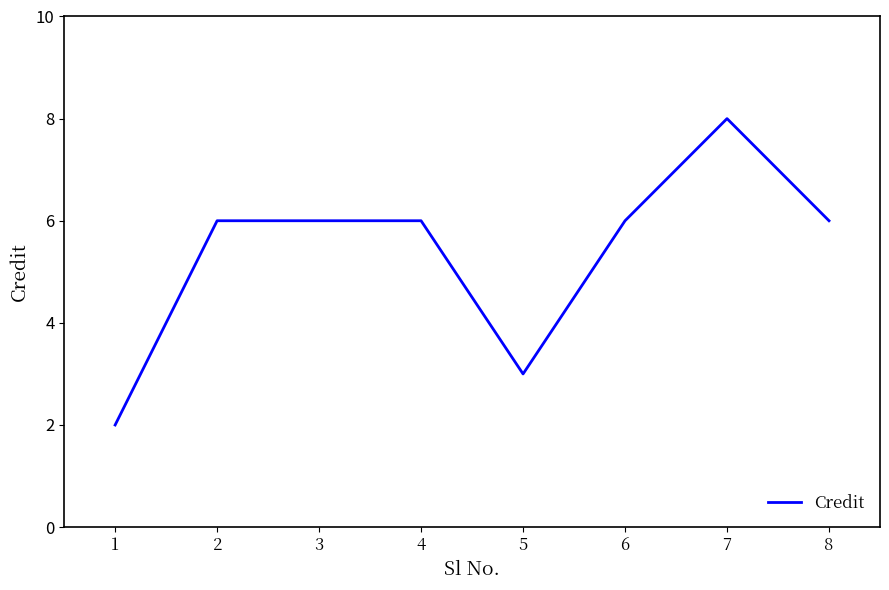

Reading left to right, transcribe all the data shown in this chart.

2	6	6	6	3	6	8	6